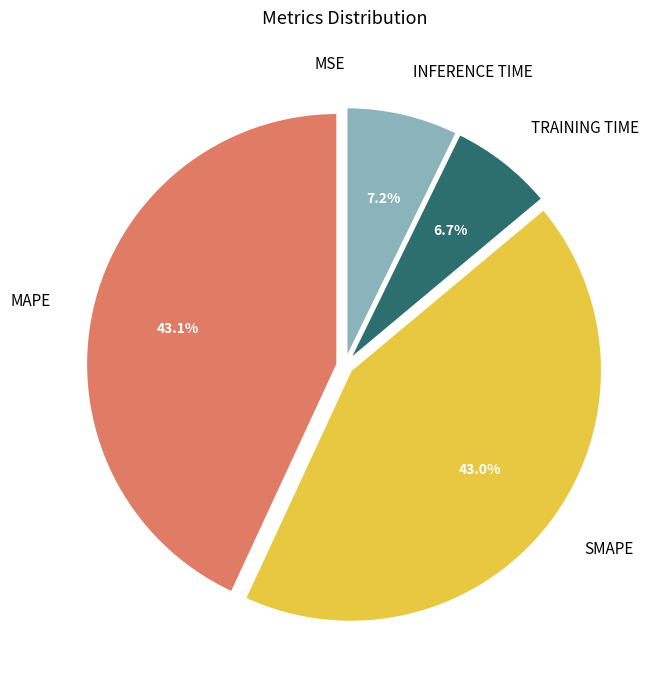

Is there any slice that represents more than half of the pie?

No